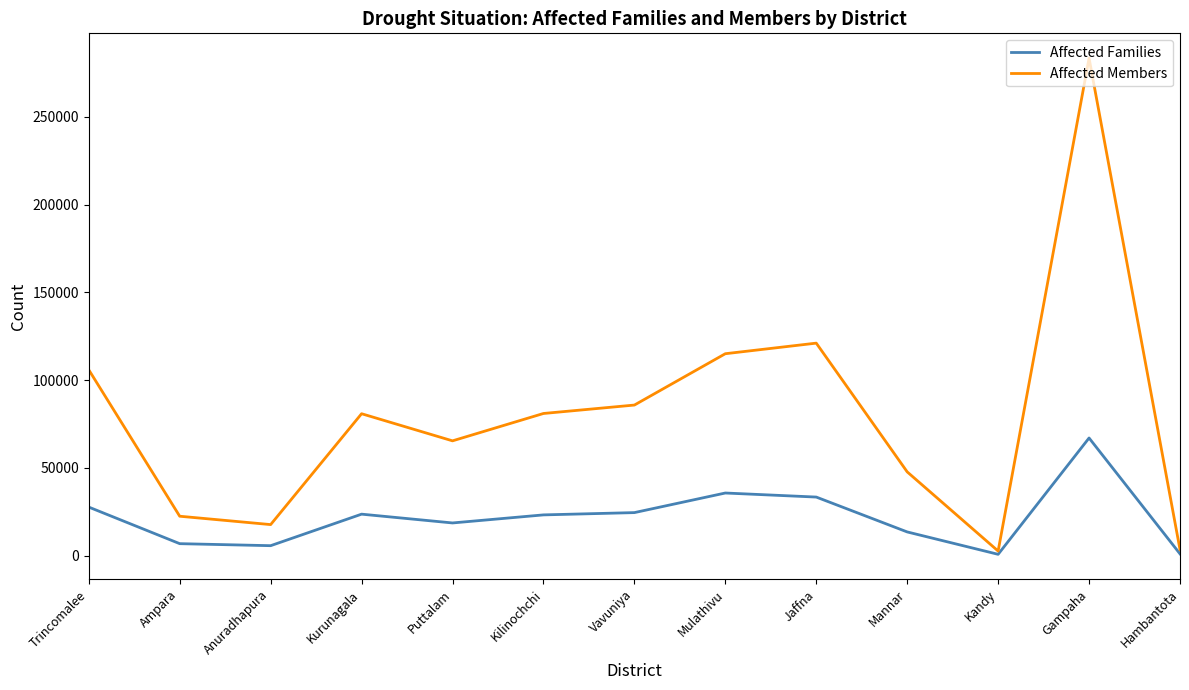

The Affected Families series shows 13561 at Mulathivu. True or false?

False